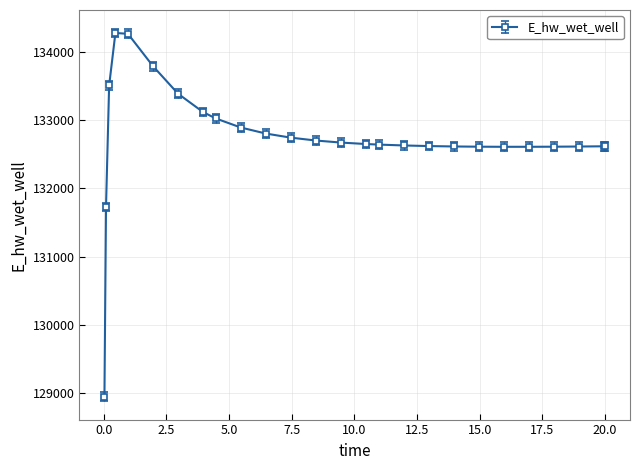

What is the value of the 16th point from the left?

132644.4